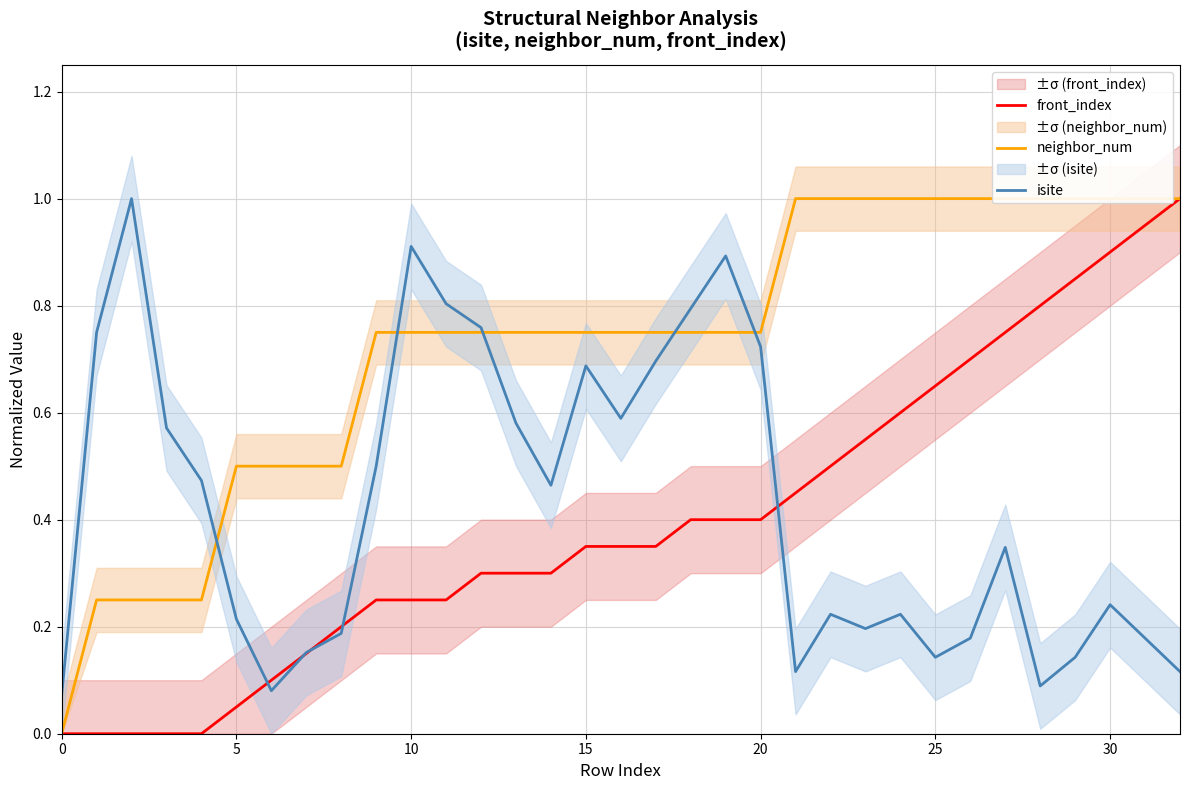

Which series has the largest total across all categories?

neighbor_num